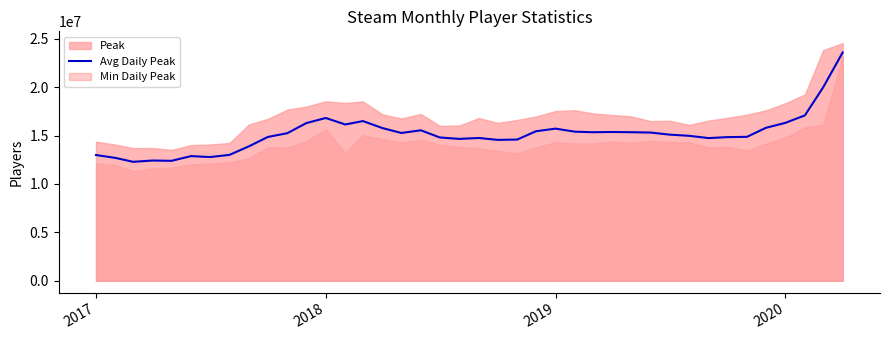

What is the lowest value of the Avg Daily Peak series?

12286446